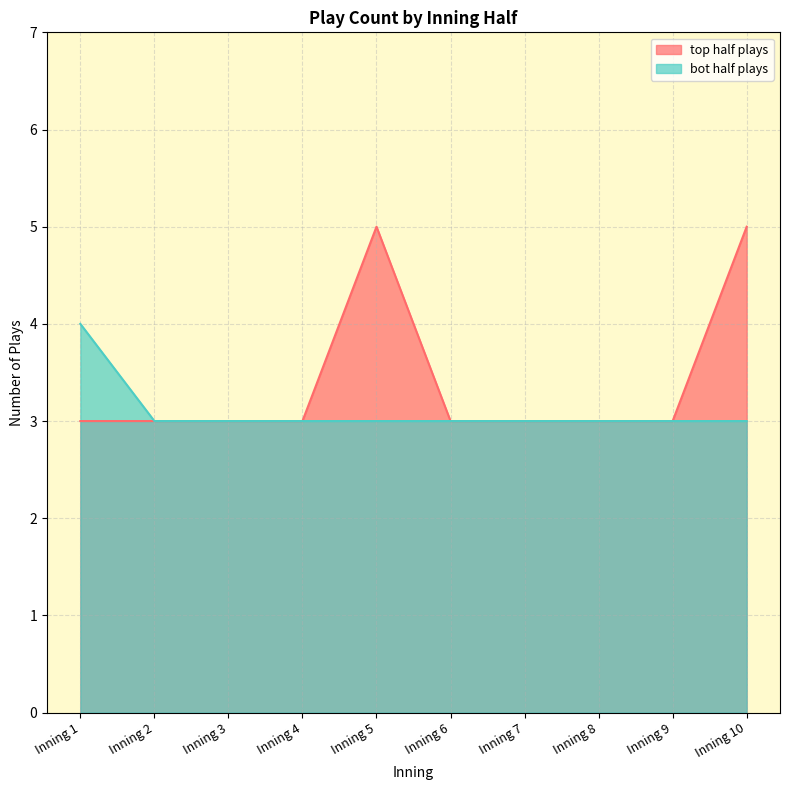

What is the difference between the maximum and minimum values in the bot_half_plays series?

1